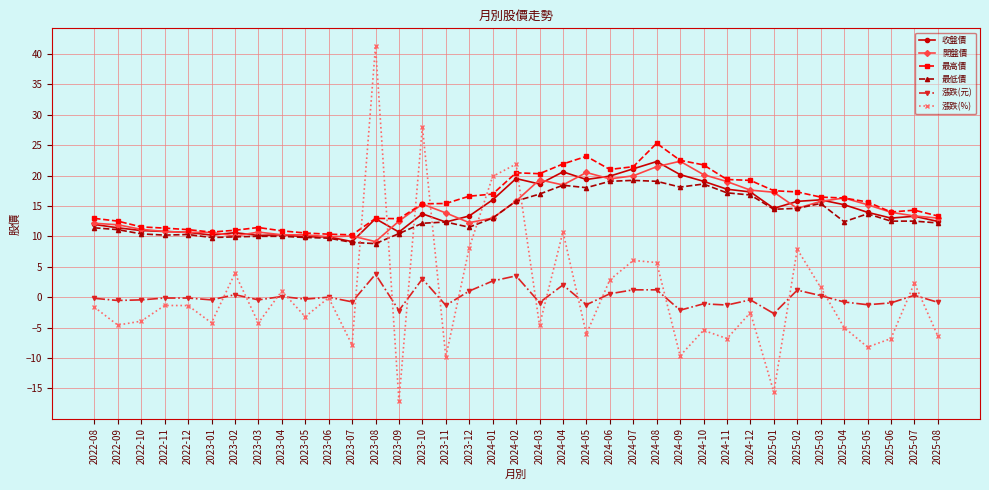

What is the maximum value shown in the chart?

41.3